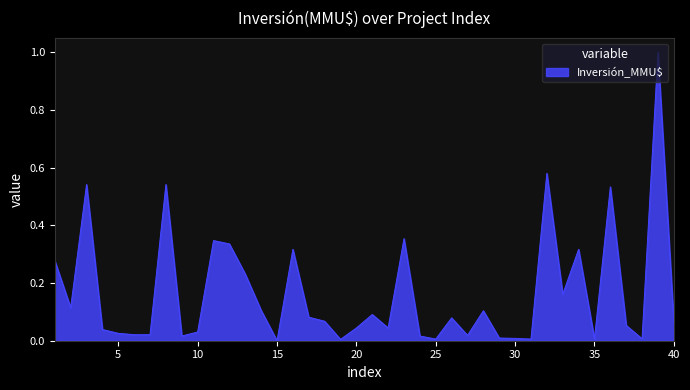

What is the maximum value shown in the chart?

1.0